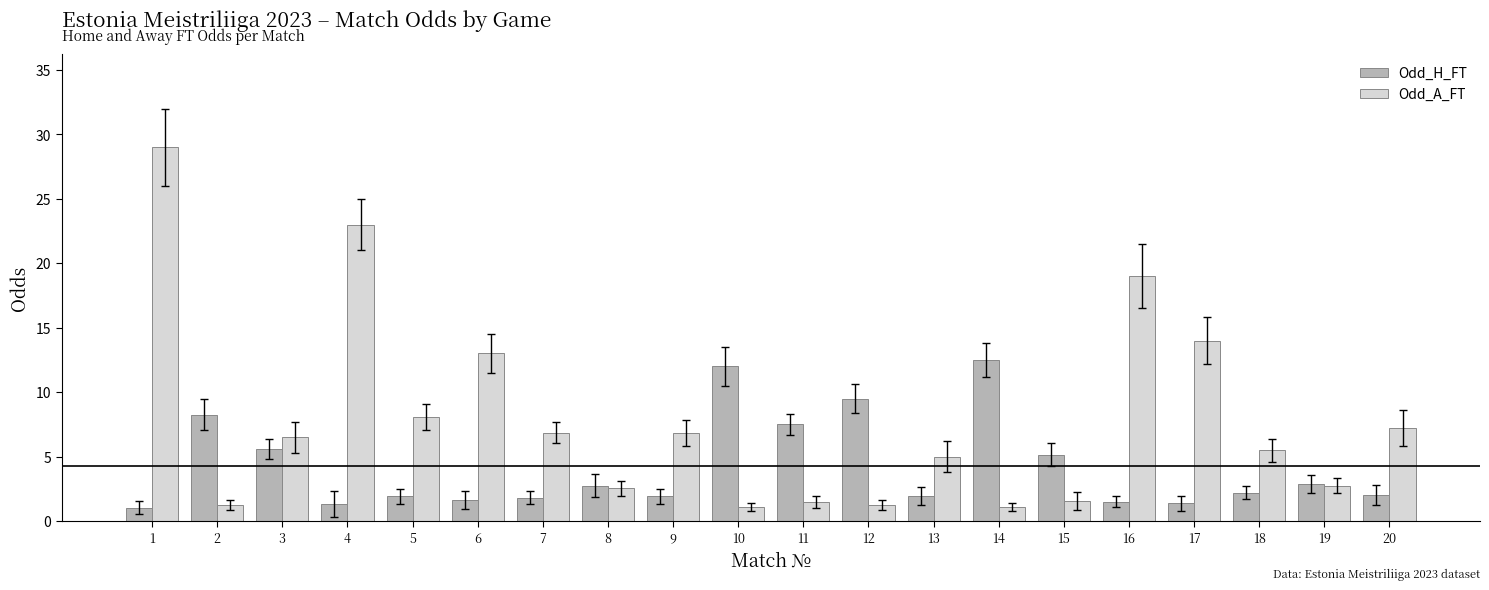

Read the Odd_H_FT value at 10.

12.0